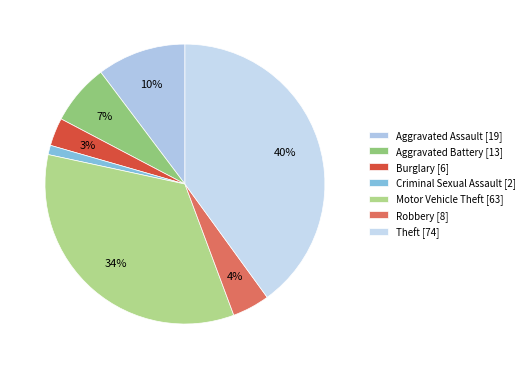

How many segments does this pie chart have?

7